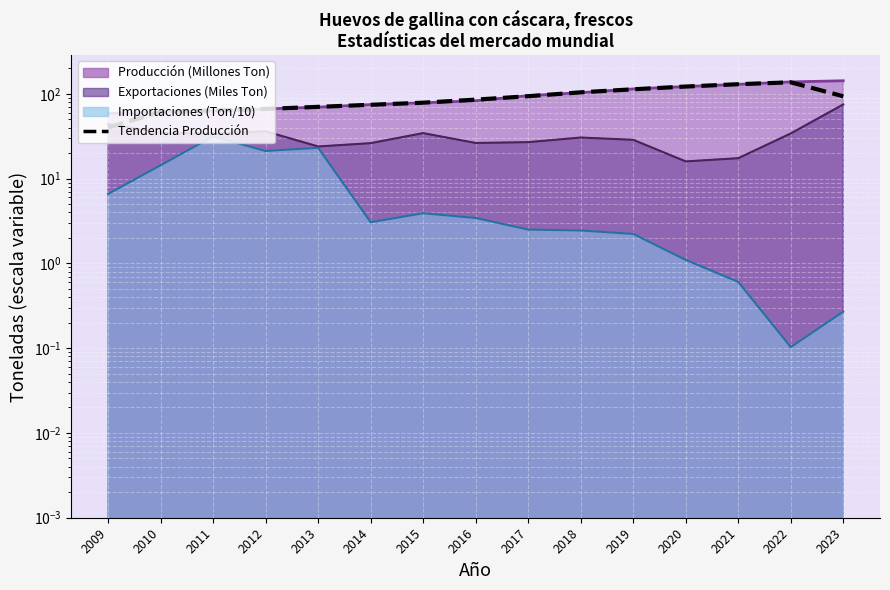

What is the sum of the values at 2017 and 2013?

164.1